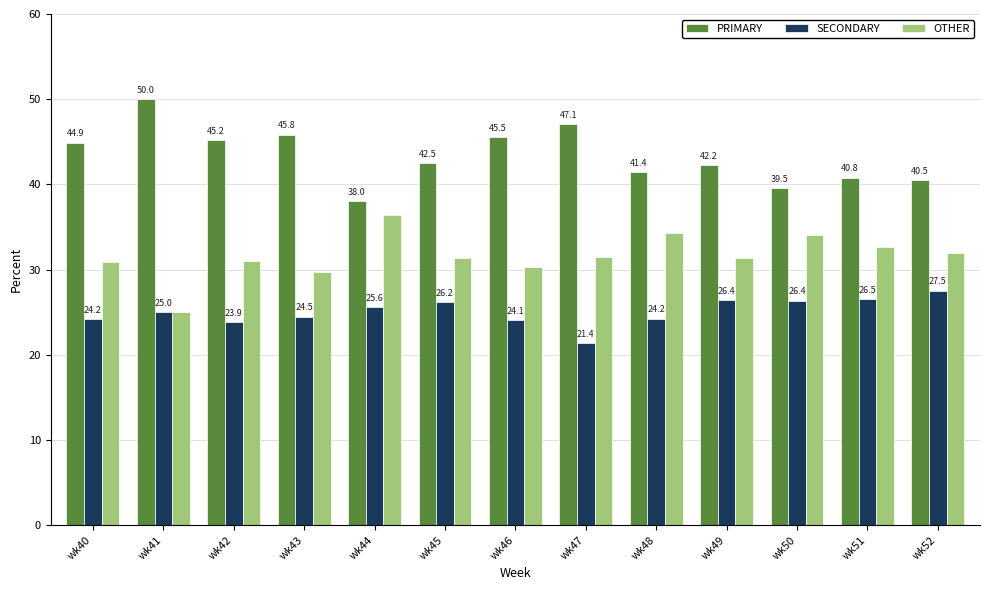

List the series in order of their overall mean, lowest first.

SECONDARY, OTHER, PRIMARY